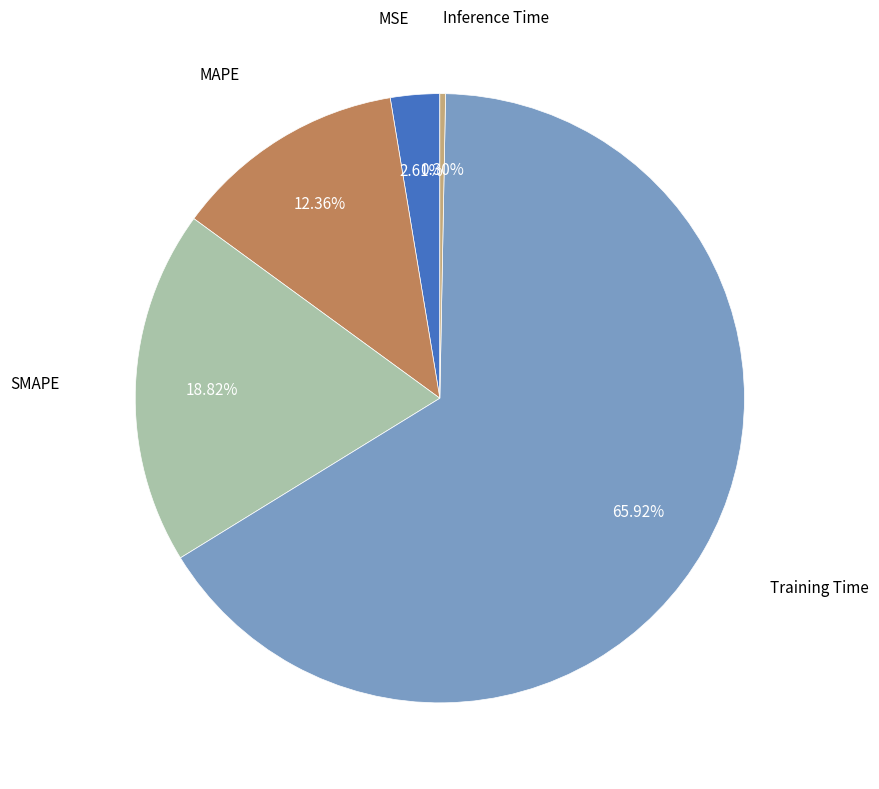

Does any single category account for the majority?

Yes